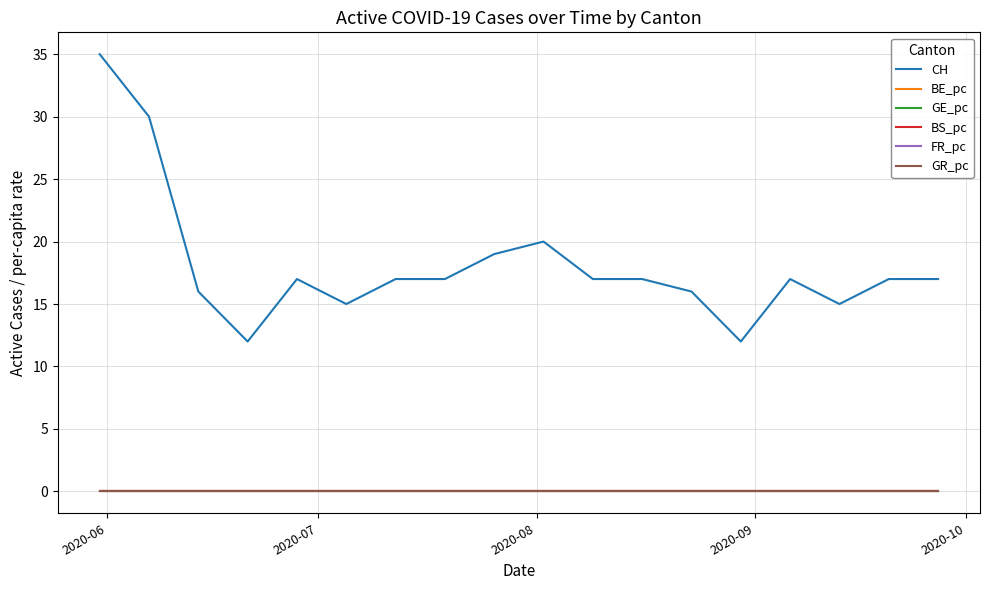

True or false: FR_pc and CH cross at least once.

False